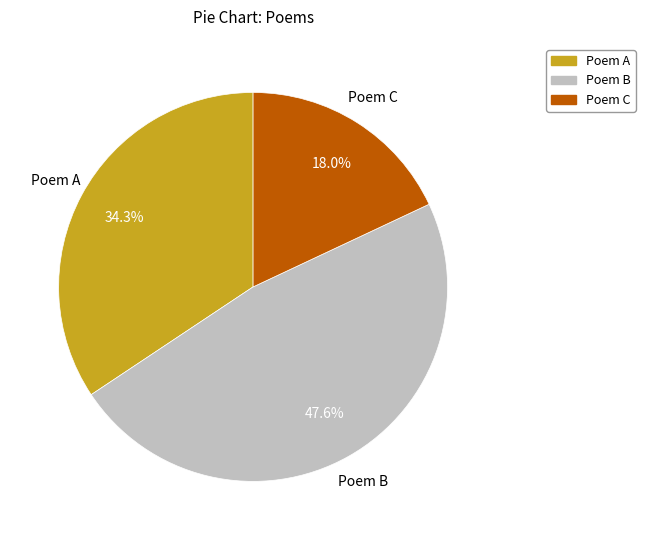

Which category has the biggest portion of the pie?

Poem B